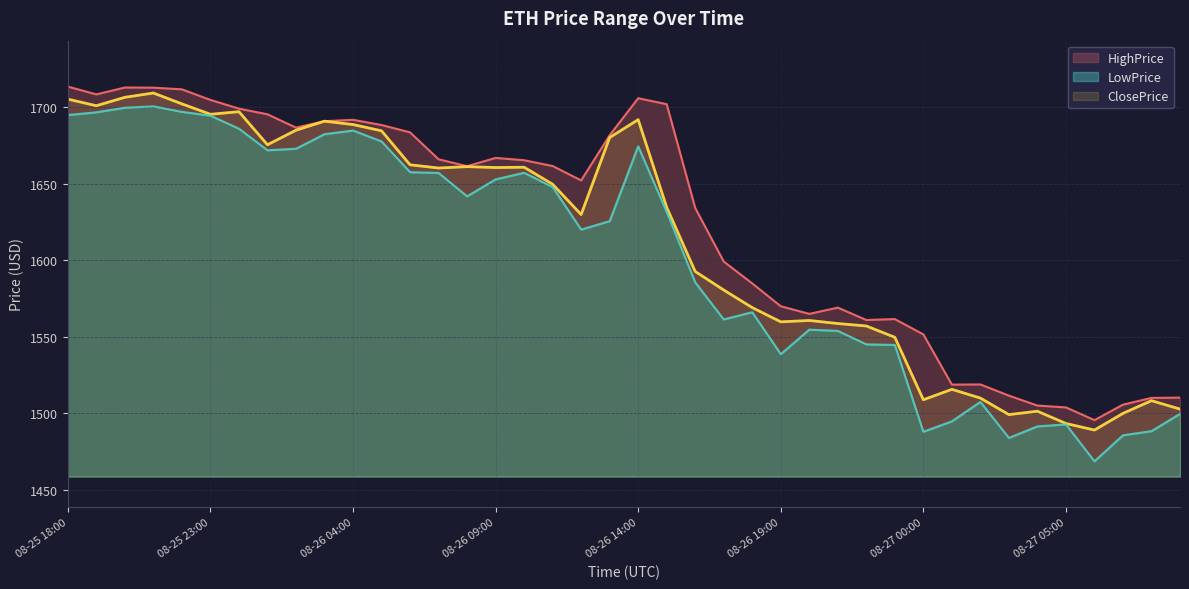

How many interior local valleys does the ClosePrice series have?

10